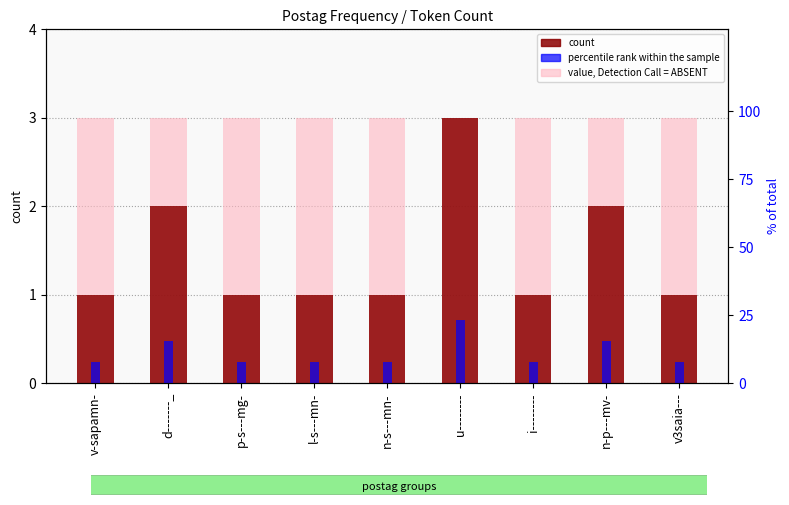

The value of value, Detection Call = ABSENT at v3saia--- is 3.0. True or false?

True